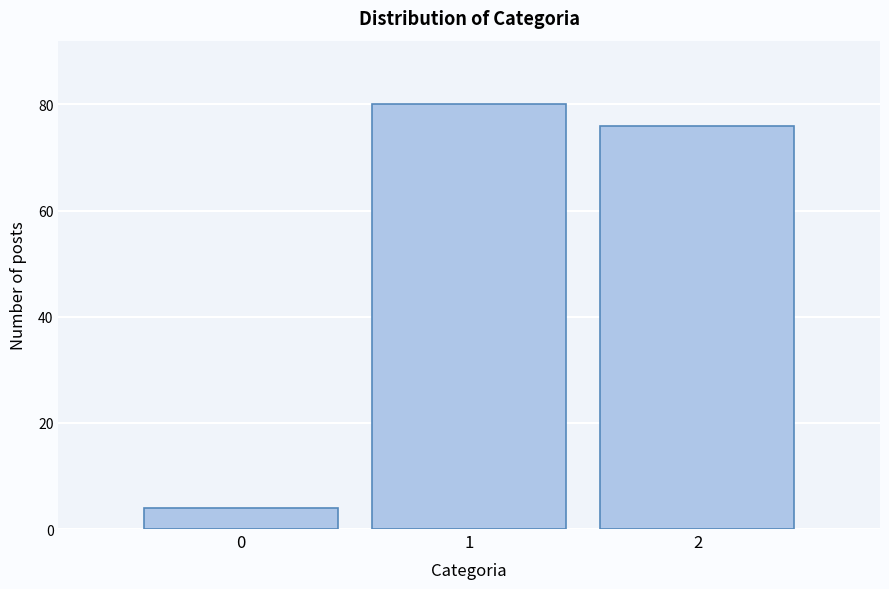

What is the height of the bar covering -0.5 to 0.5 on the x-axis? The values are not printed on the chart, so give them approximately, as read against the axis.

4